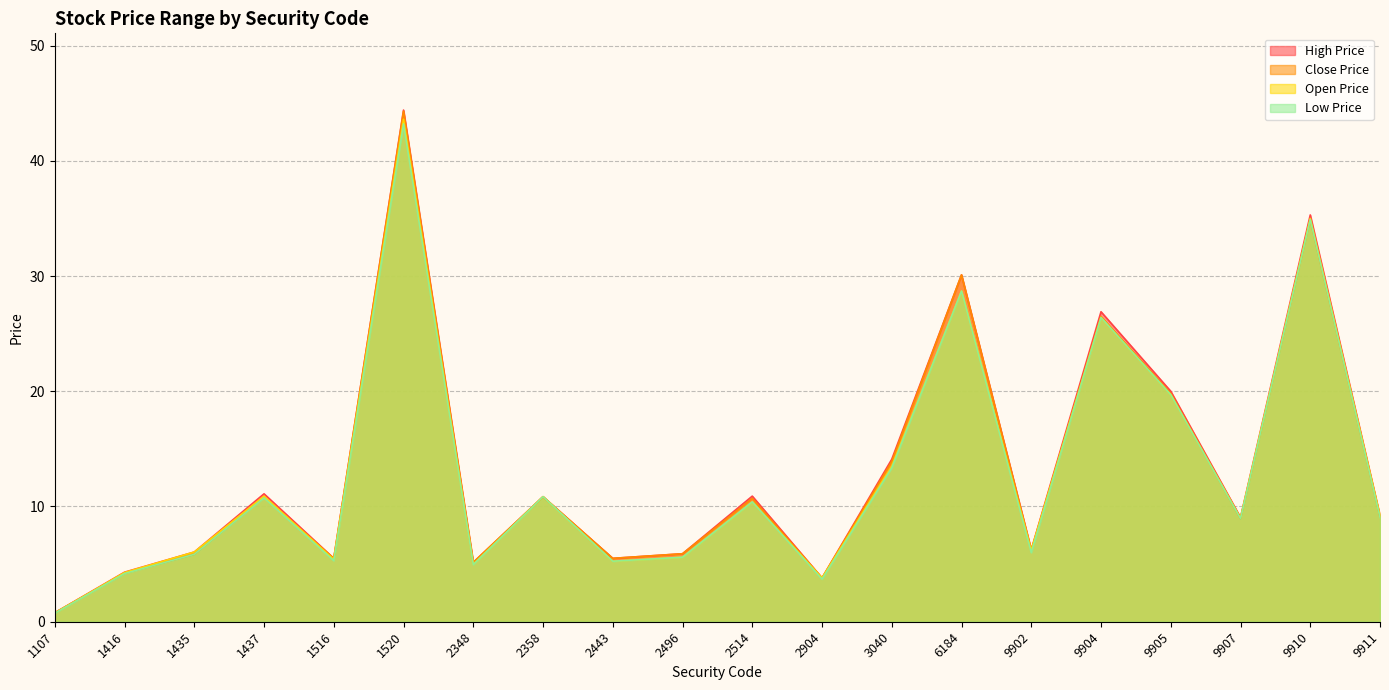

Does the chart display data point markers on the line(s)?

No